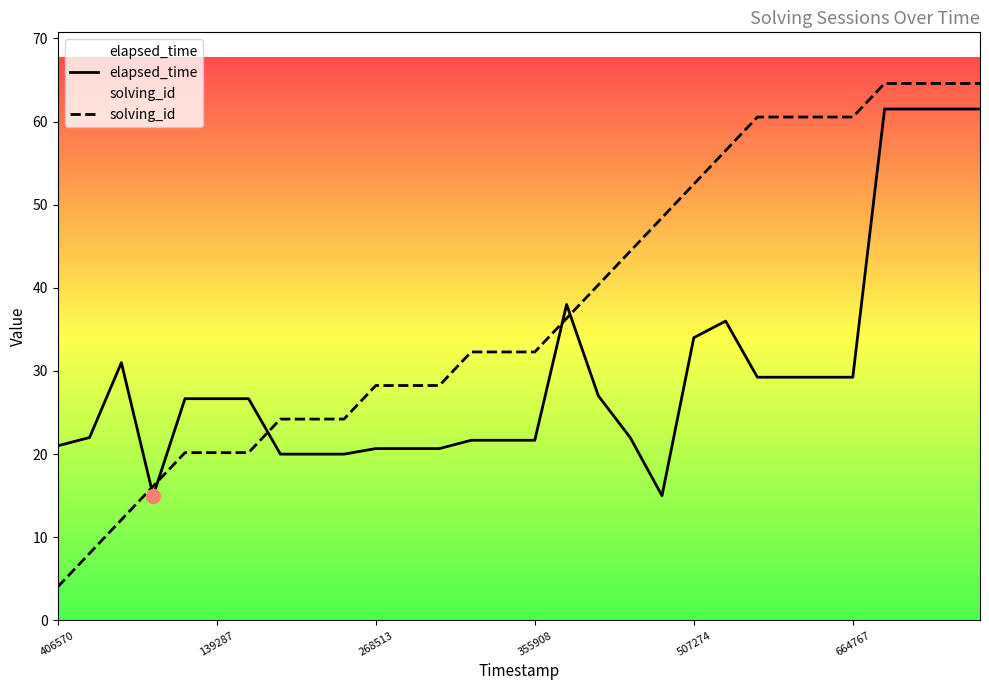

How many lines are shown in the chart?

2